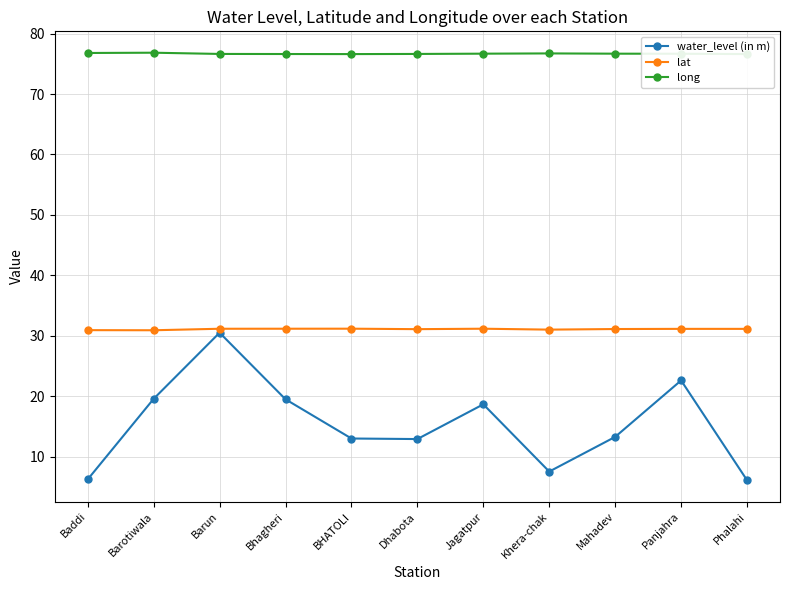

Which series has the largest total across all categories?

long